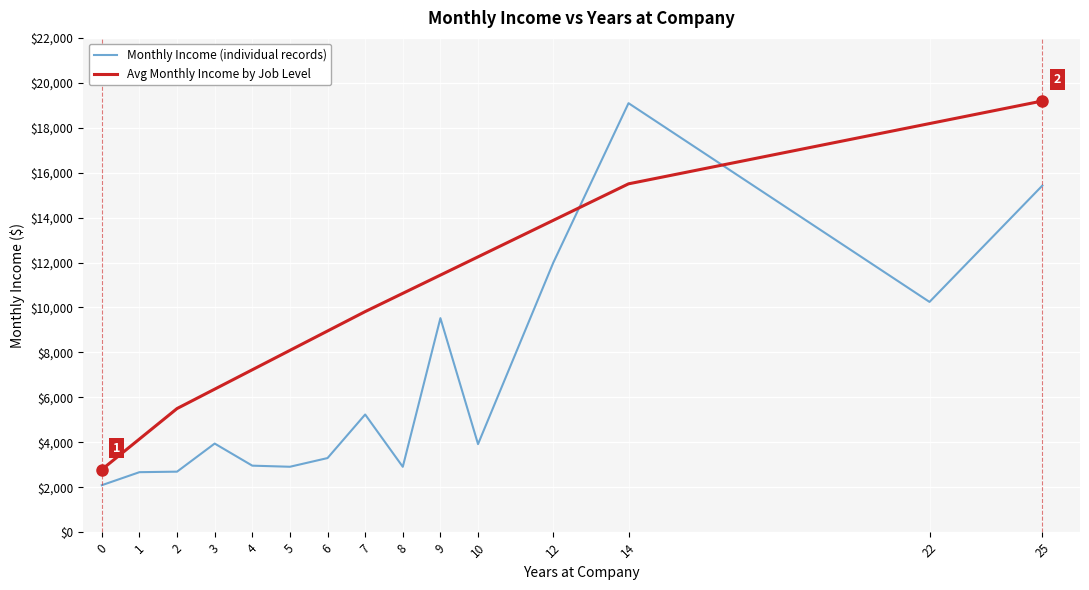

The value of Avg Monthly Income by Job Level at 2 is 2446.5. True or false?

False